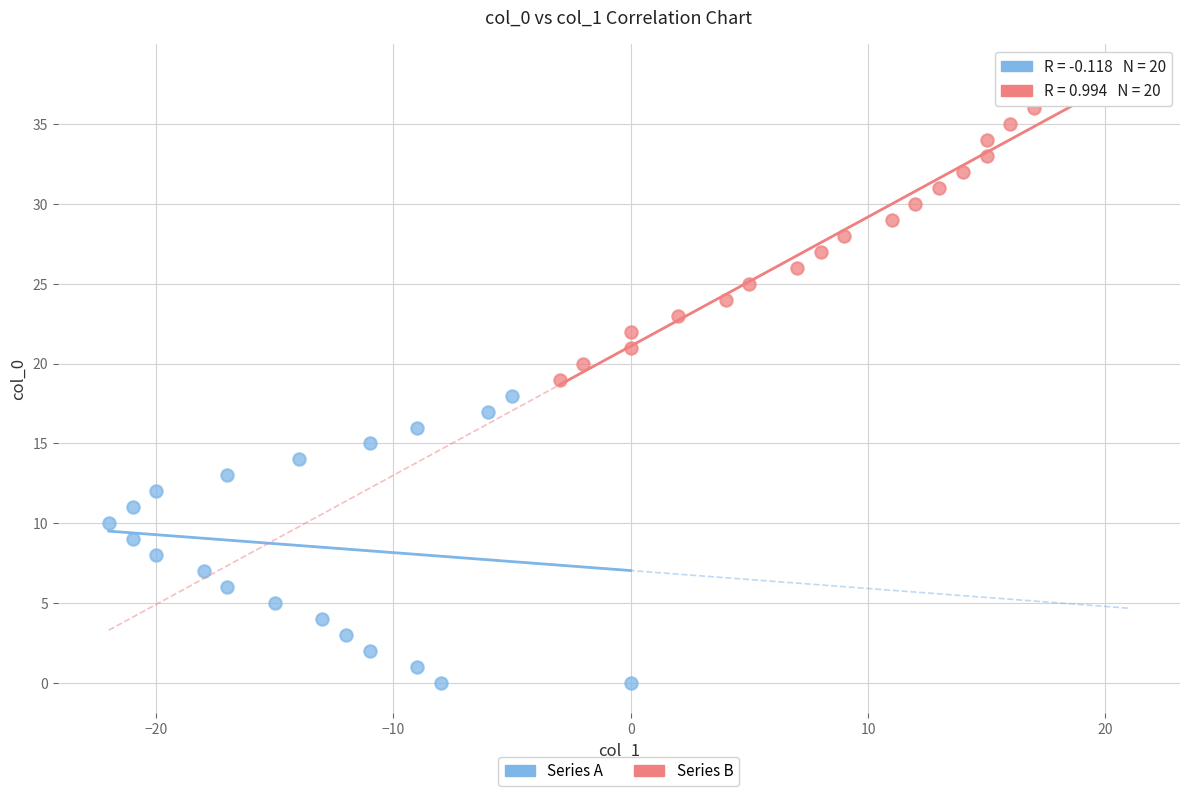

Which series reaches the maximum Y coordinate?

Series B